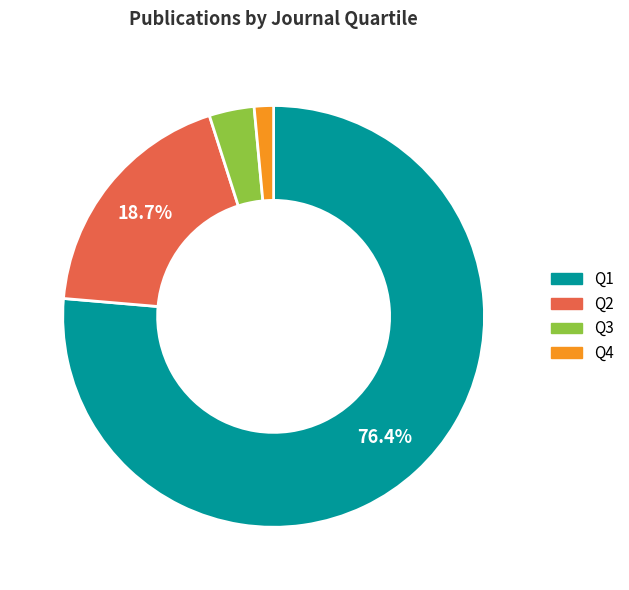

Count the number of slices in the pie.

4